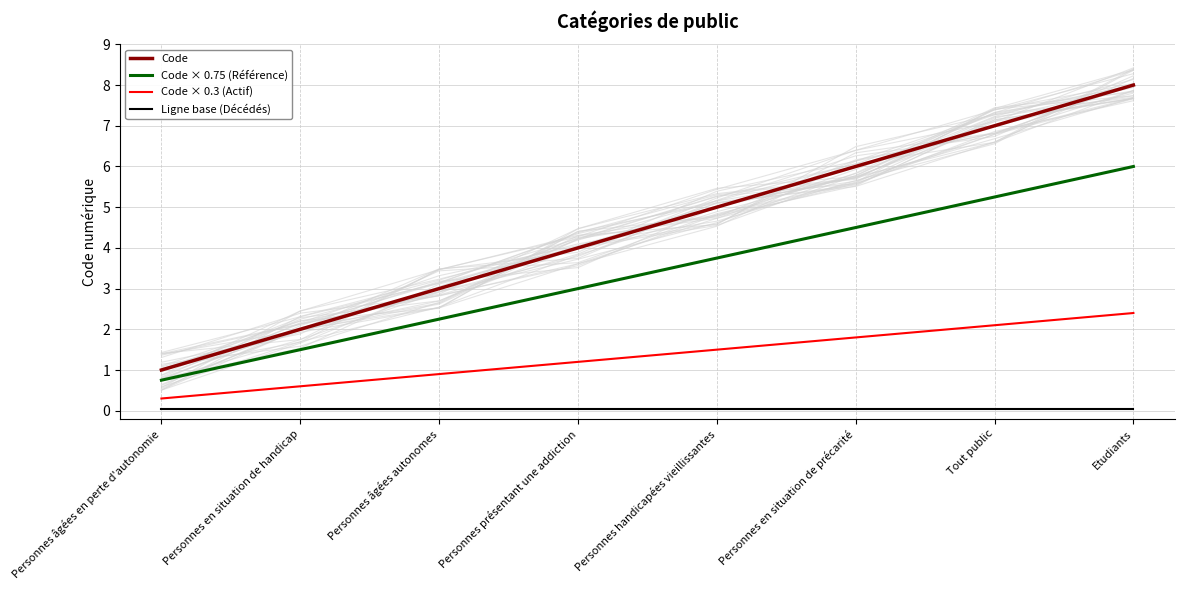

Reading right to left, list all the values displayed in this chart.

Code: 8.0	7.0	6.0	5.0	4.0	3.0	2.0	1.0
Code × 0.75 (Référence): 6.0	5.2	4.5	3.8	3.0	2.2	1.5	0.8
Code × 0.3 (Actif): 2.4	2.1	1.8	1.5	1.2	0.9	0.6	0.3
Ligne base (Décédés): 0.1	0.1	0.1	0.1	0.1	0.1	0.1	0.1